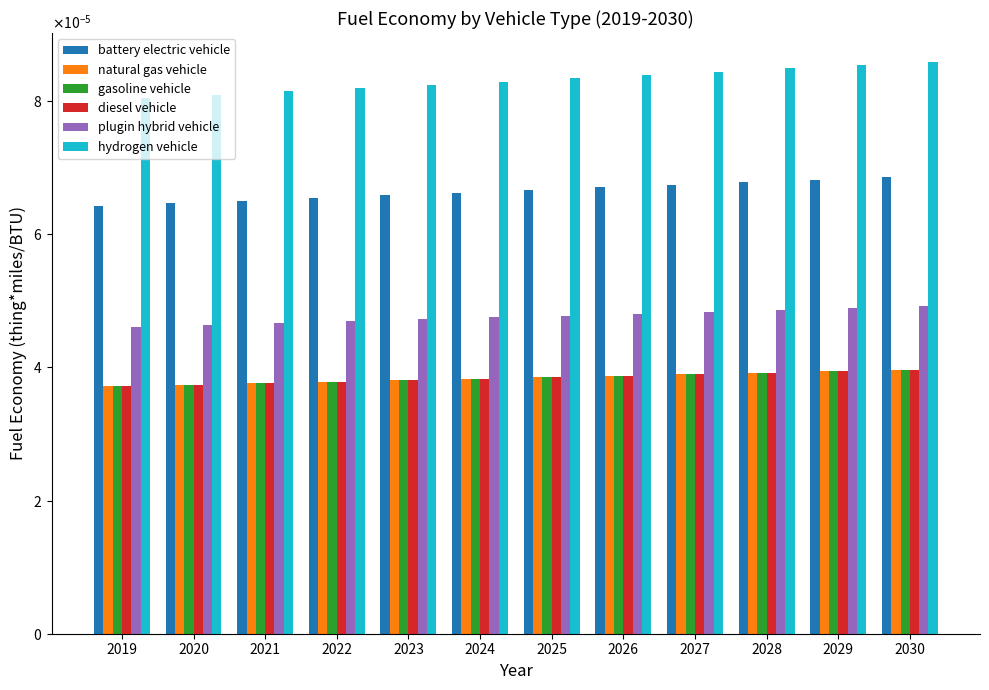

Which series changed the most between 2022 and 2030?

hydrogen vehicle